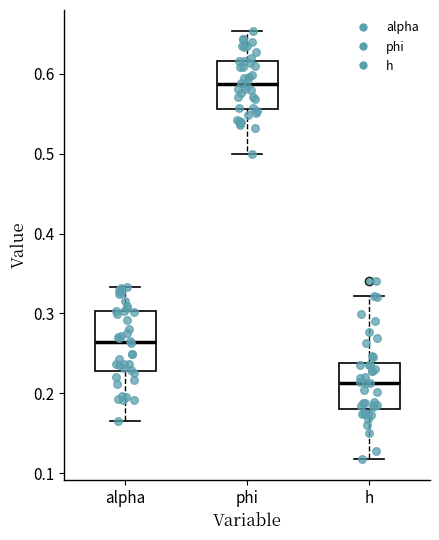

Comparing the boxes themselves (not the whiskers), which one is the tallest?

alpha